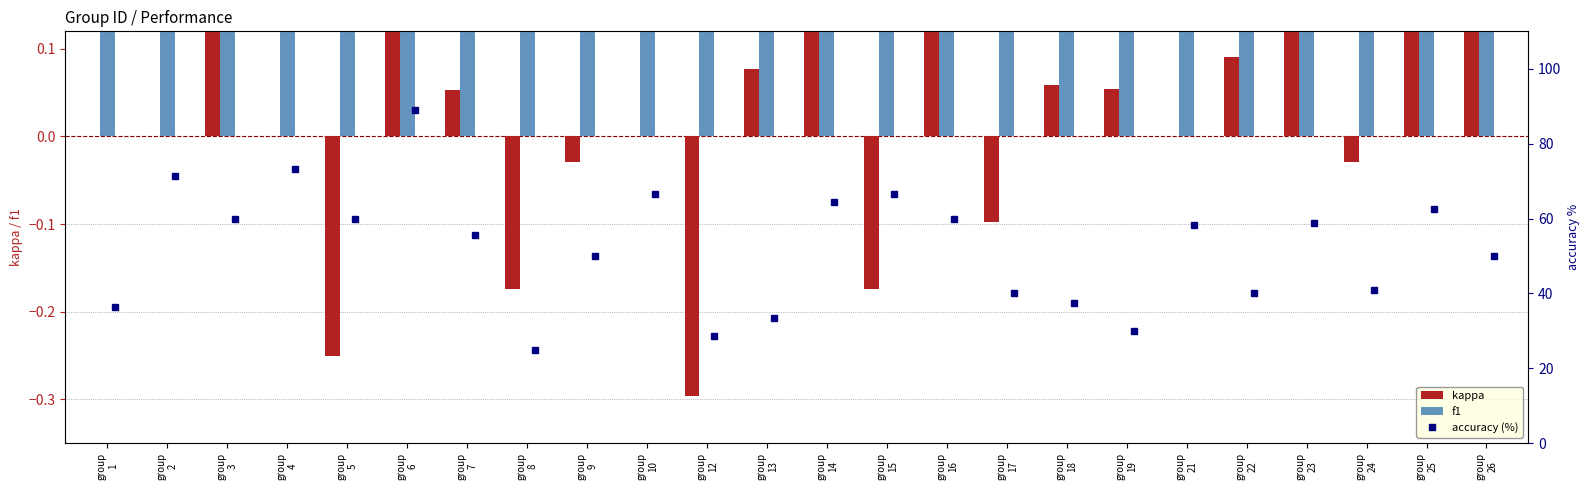

What are all the series names shown in the legend?

kappa, f1, accuracy (%)